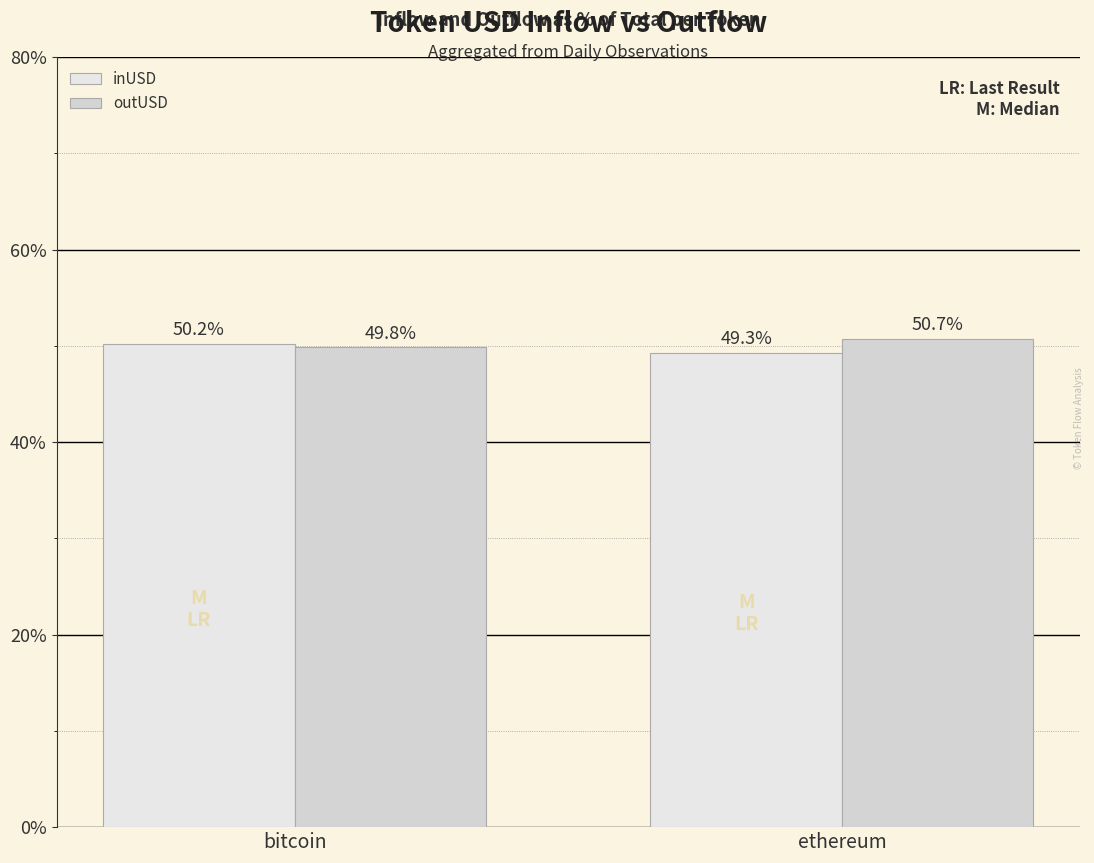

List the series in order of their peak value, highest first.

outUSD, inUSD